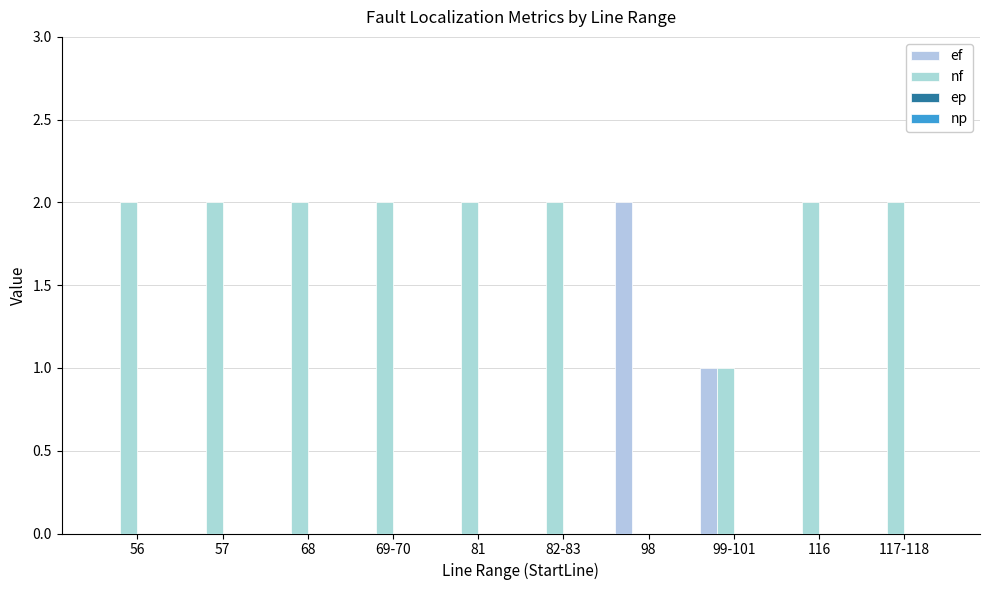

What is the maximum value for nf?

2